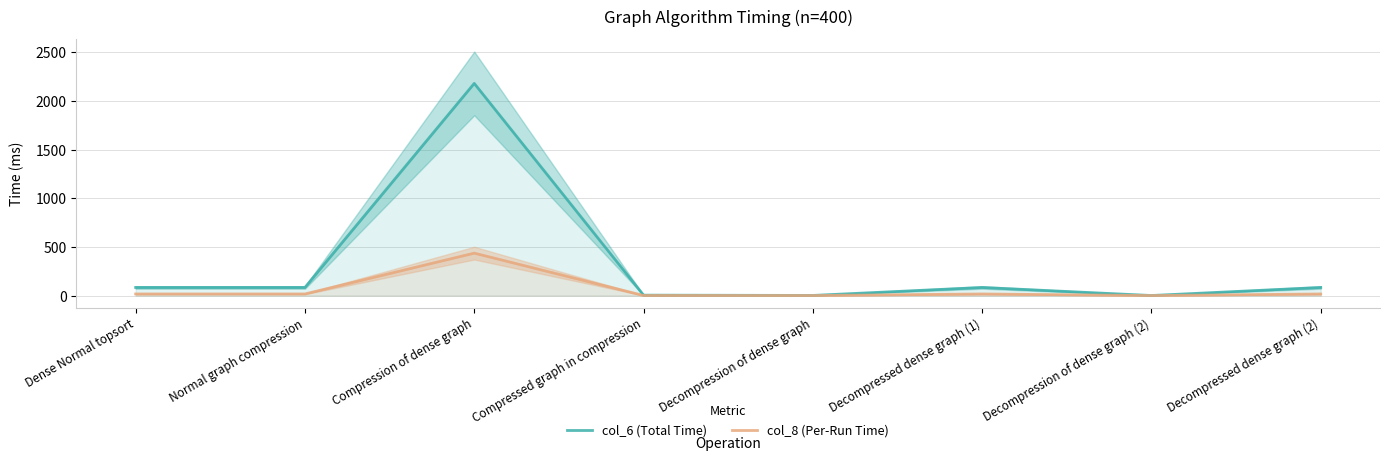

Reading left to right, transcribe all the data shown in this chart.

col_6 (Total Time): Dense Normal topsort=83.5	Normal graph compression=83.4	Compression of dense graph=2181.2	Compressed graph in compression=4.5	Decompression of dense graph=1.5	Decompressed dense graph (1)=83.5	Decompression of dense graph (2)=0.7	Decompressed dense graph (2)=83.5
col_8 (Per-Run Time): Dense Normal topsort=16.7	Normal graph compression=16.7	Compression of dense graph=436.2	Compressed graph in compression=0.9	Decompression of dense graph=0.3	Decompressed dense graph (1)=16.7	Decompression of dense graph (2)=0.1	Decompressed dense graph (2)=16.7